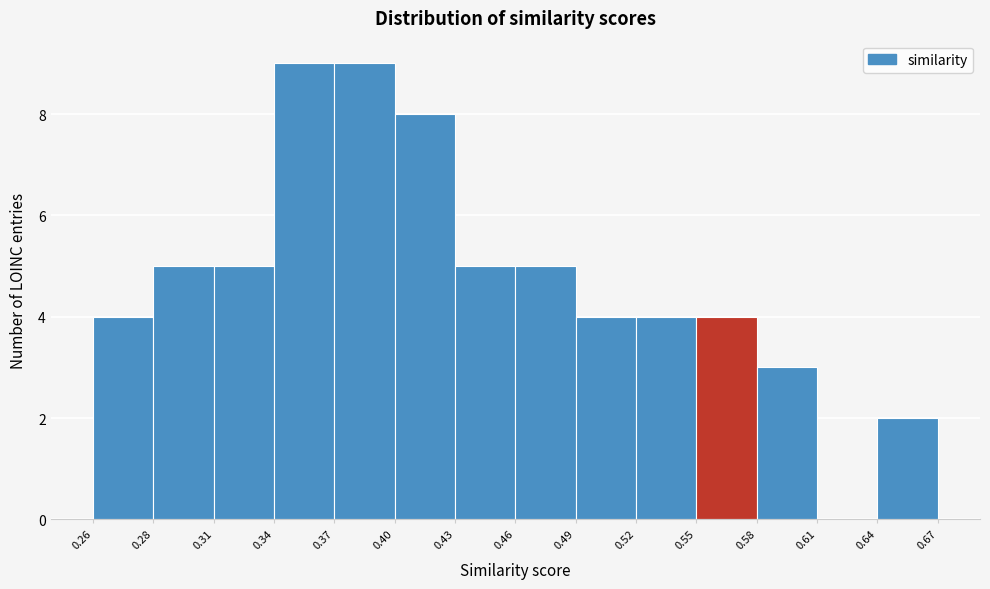

Reading left to right, transcribe all the data shown in this chart.

0.26=4	0.28=5	0.31=5	0.34=9	0.37=9	0.40=8	0.43=5	0.46=5	0.49=4	0.52=4	0.55=4	0.58=3	0.61=0	0.64=2